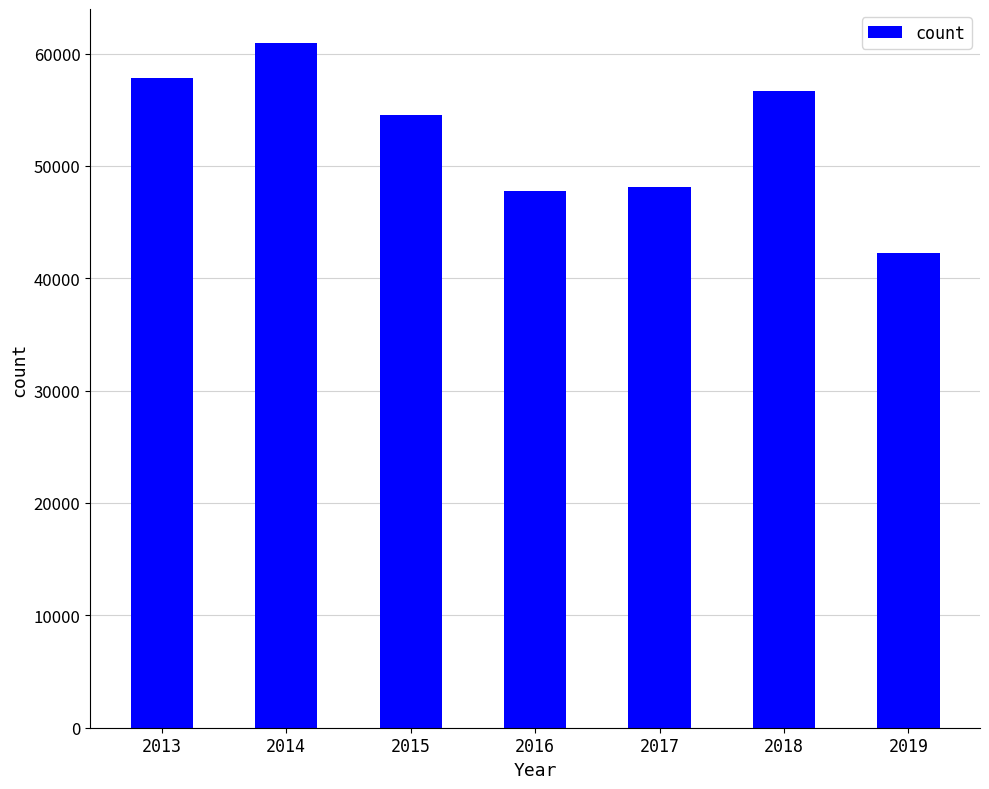

Read the value at 2014.

60917.0